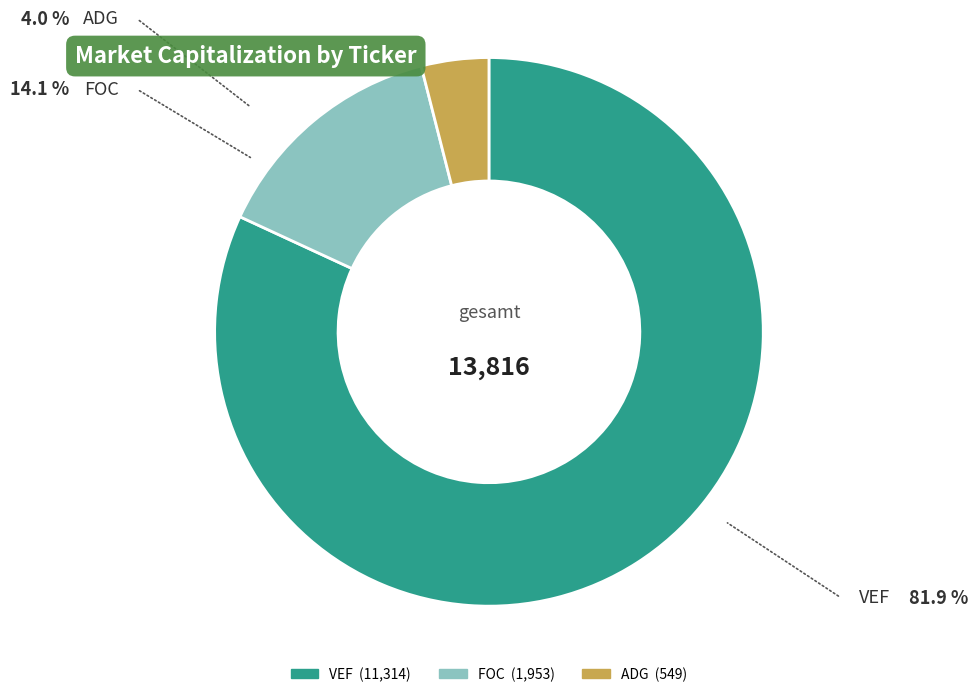

True or false: ADG accounts for 4% of the total.

True